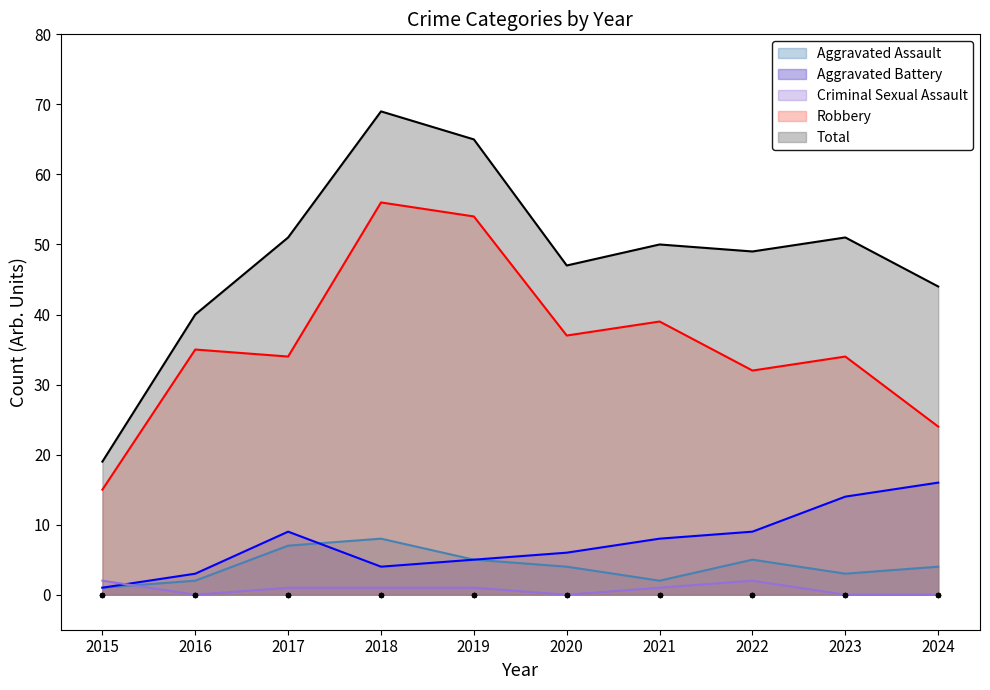

Which series has the largest Y range (max minus min)?

Total